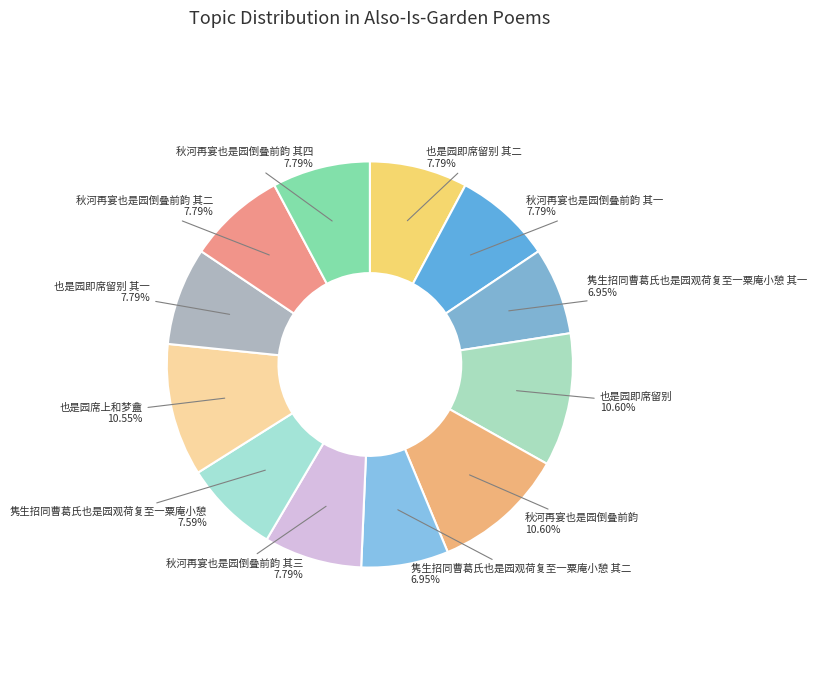

To the nearest percent, what percentage of the pie is 秋河再宴也是园倒叠前韵?

11%